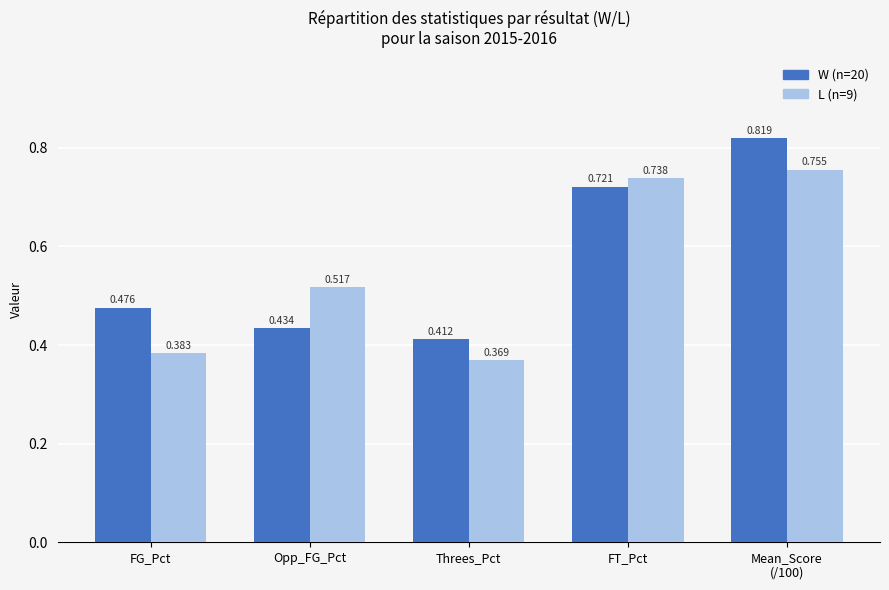

At which category does the chart reach its minimum across all series?

Threes_Pct